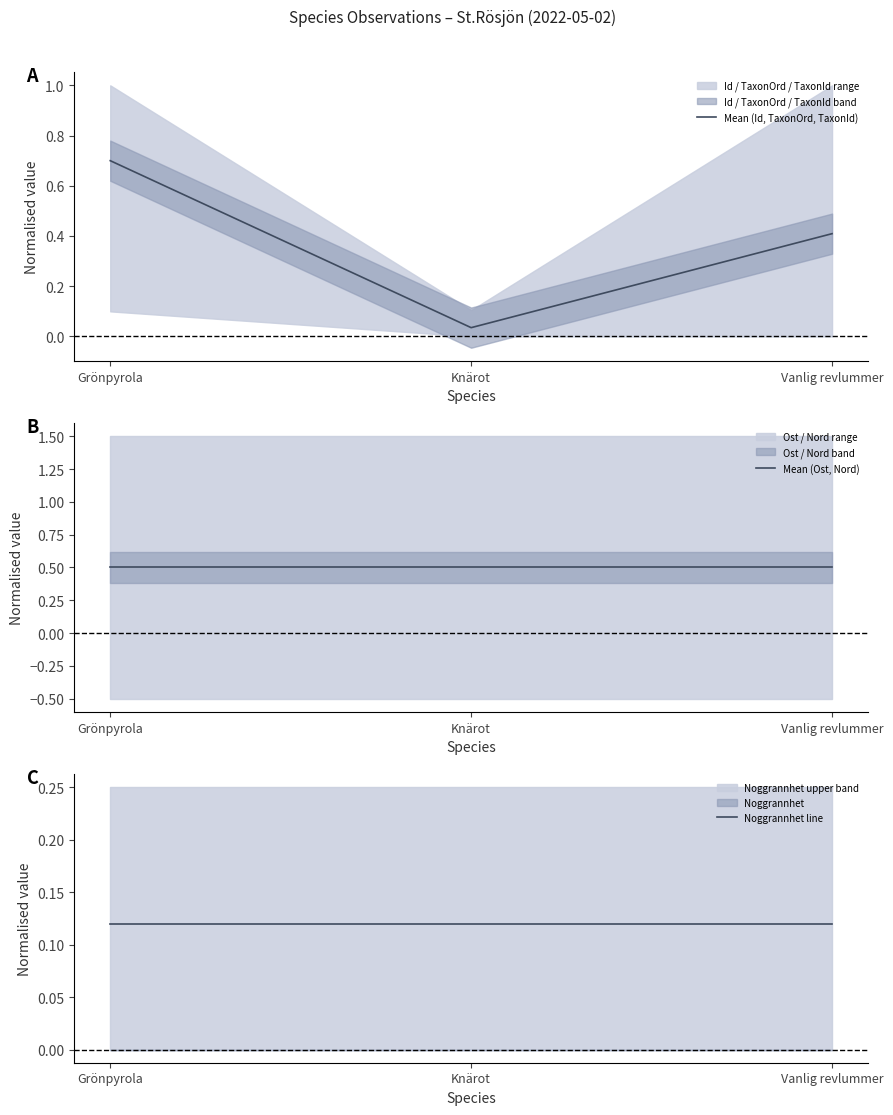

Which series has the widest spread of values?

Mean (Id, TaxonOrd, TaxonId)